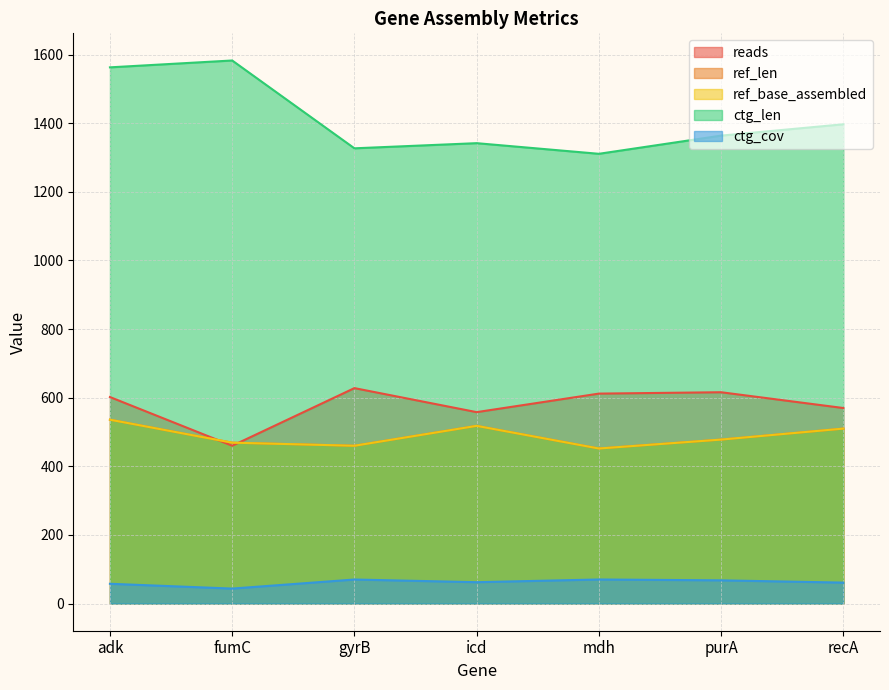

What is the minimum value shown in the chart?

43.7